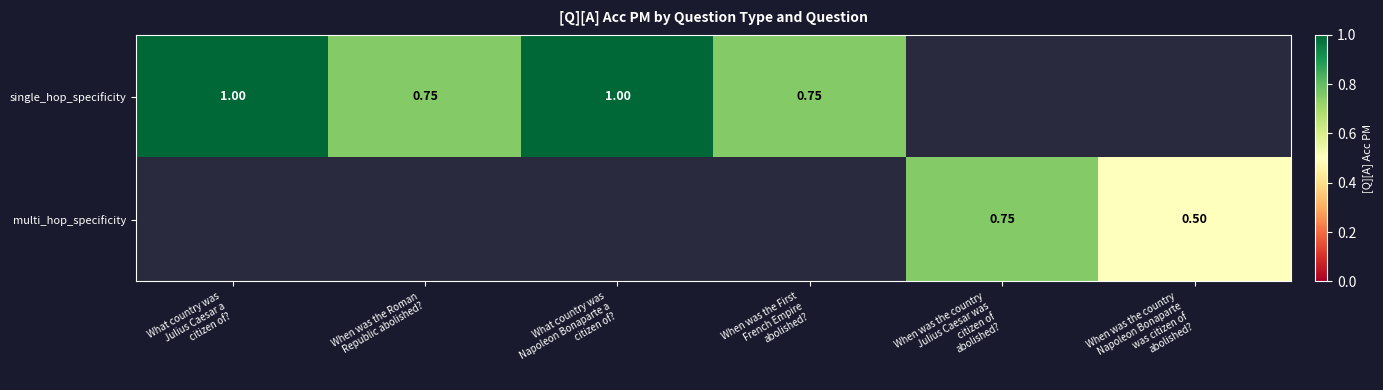

What is the sum of the single_hop_specificity values at When was the First French Empire abolished? and What country was Napoleon Bonaparte a citizen of??

1.8